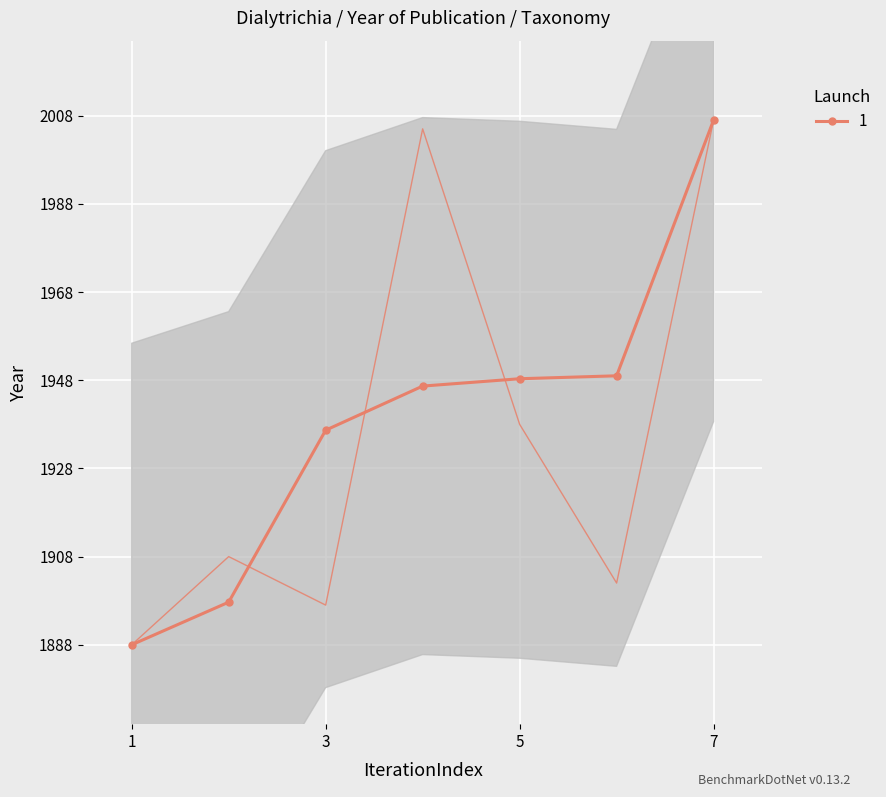

How many lines are shown in the chart?

1